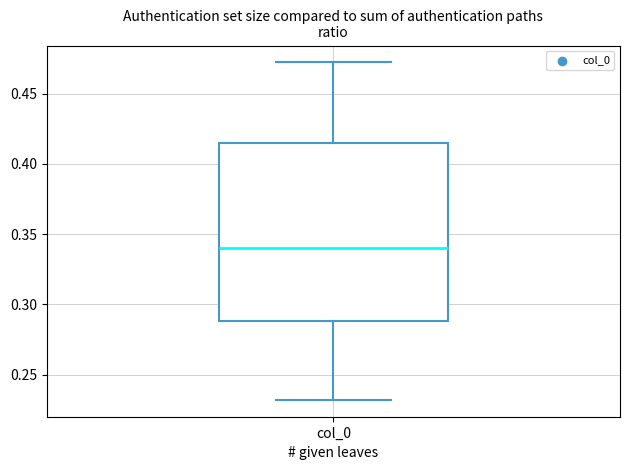

Read this box plot against the y-axis: the position of the median line, the range covered by the box, and the ends of both whiskers. The values are not printed on the chart, so give them approximately, as read against the axis.

median 0.340, box 0.290 to 0.415, whiskers 0.230 to 0.470